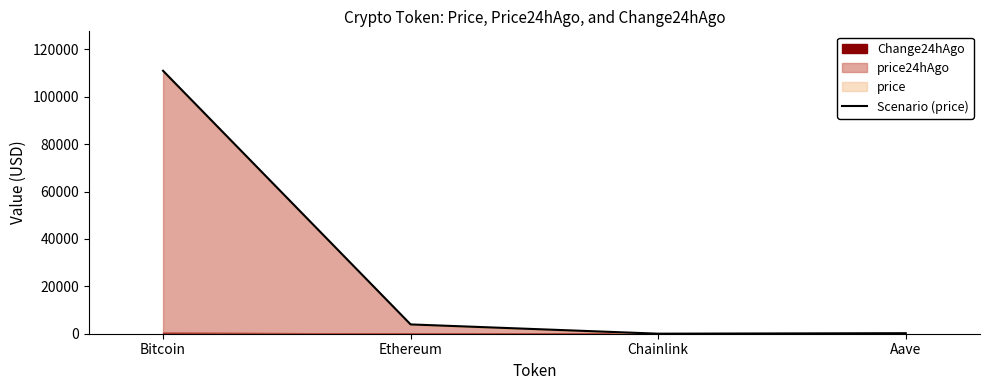

Count the number of categories in the chart.

4